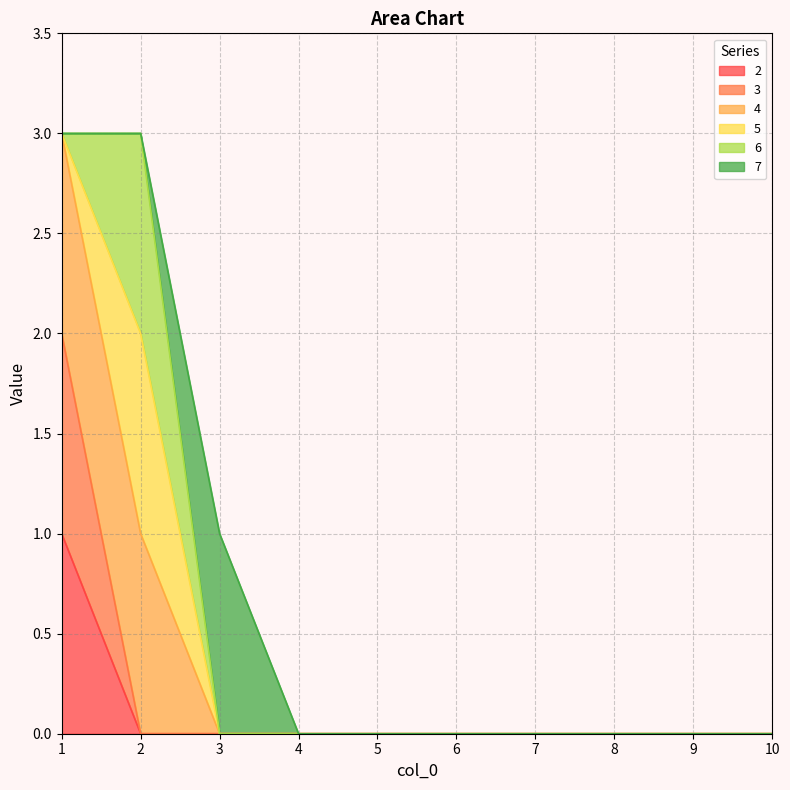

True or false: 2 has a value of 0 at 10.

True